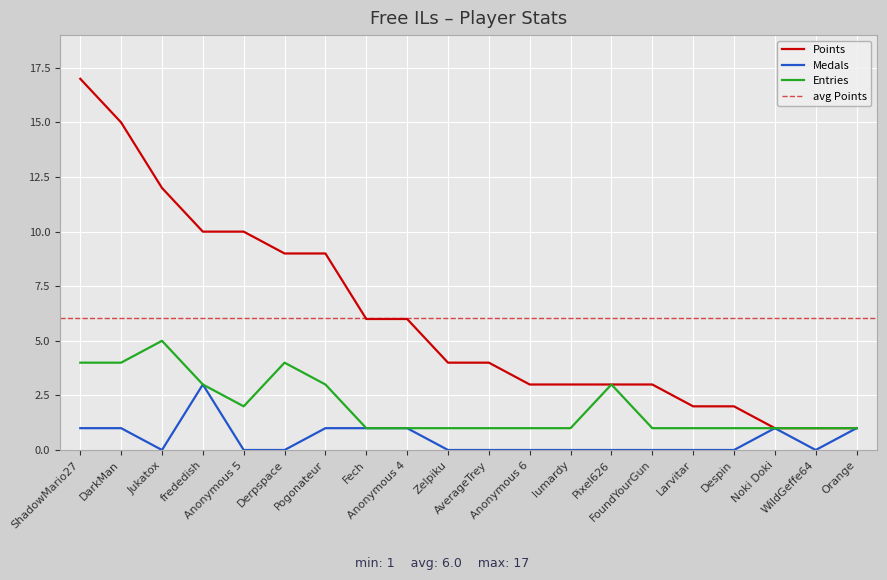

What is the maximum value for Medals?

3